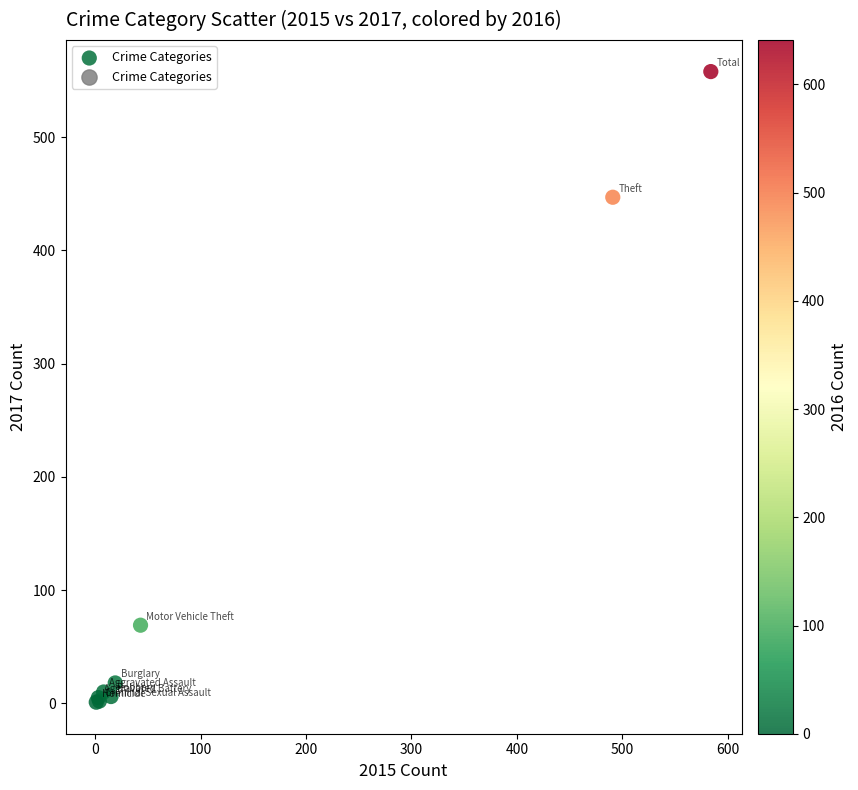

What Y value in the scatter plot is closest to 279?

447